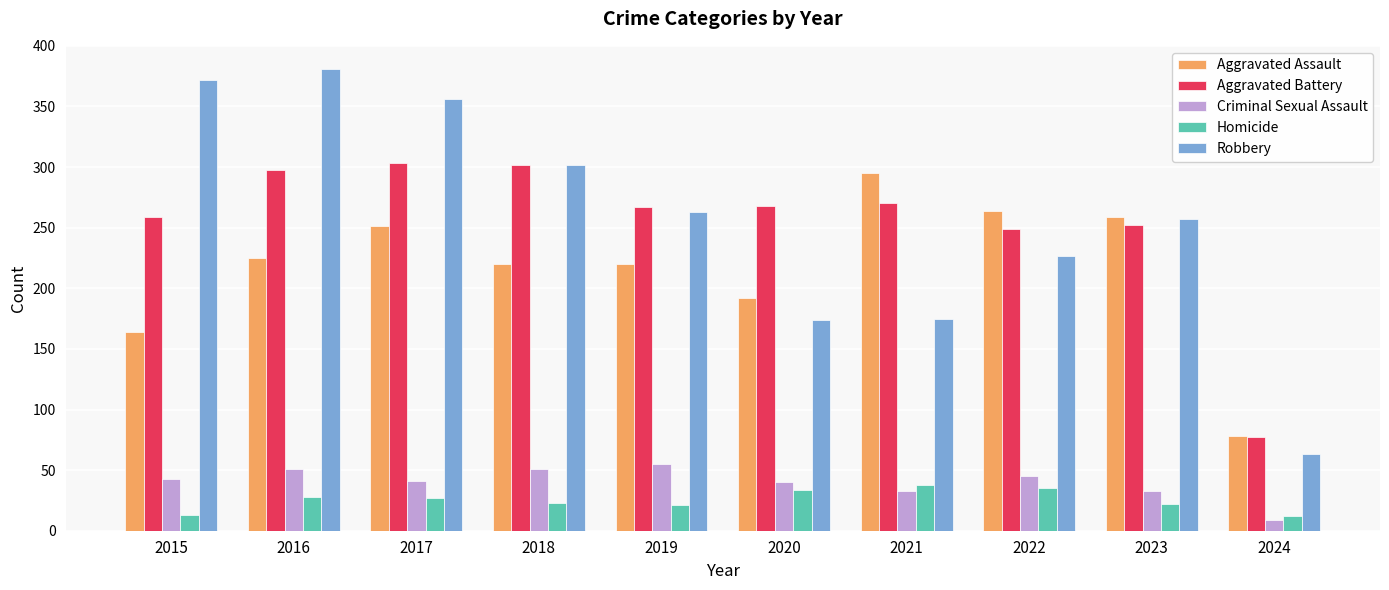

Rank the series by their maximum value, from highest to lowest.

Robbery, Aggravated Battery, Aggravated Assault, Criminal Sexual Assault, Homicide